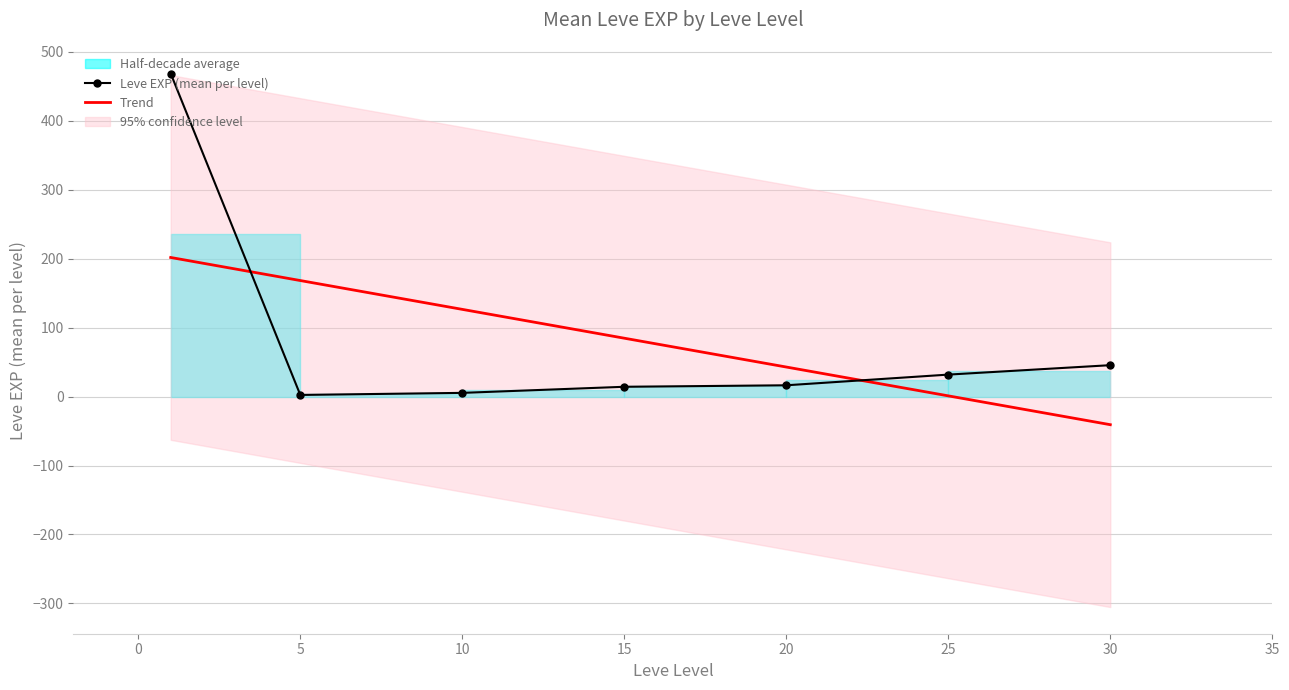

At how many categories does at least one series exceed 354?

1